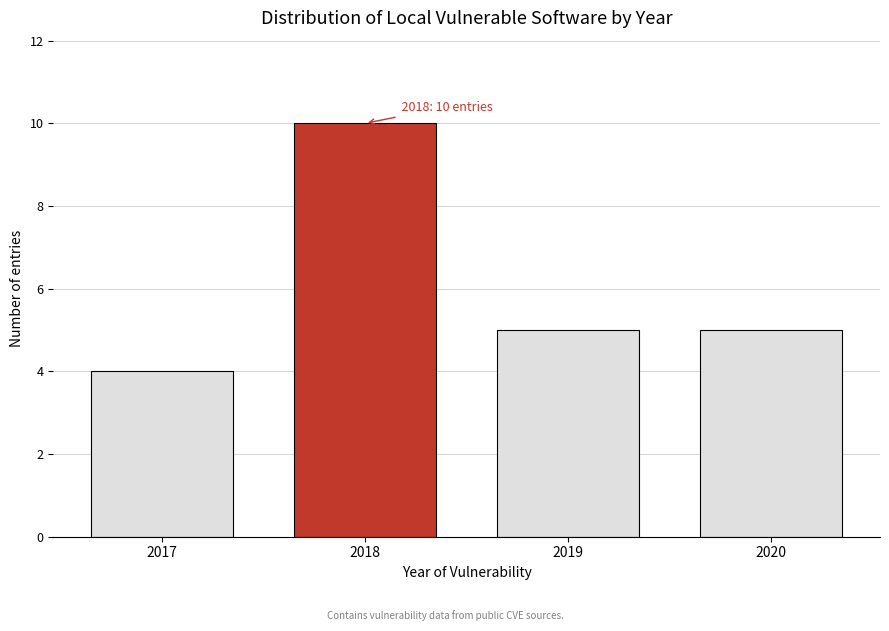

Reading left to right, transcribe all the data shown in this chart.

4	10	5	5